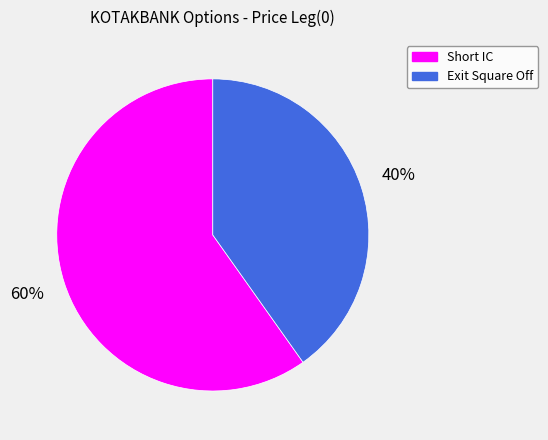

What percentage is the Short IC slice, to the nearest percent?

60%